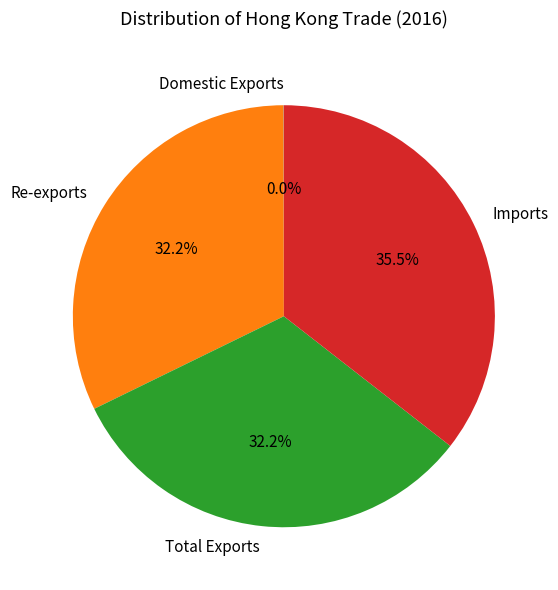

Which category has the biggest portion of the pie?

Imports